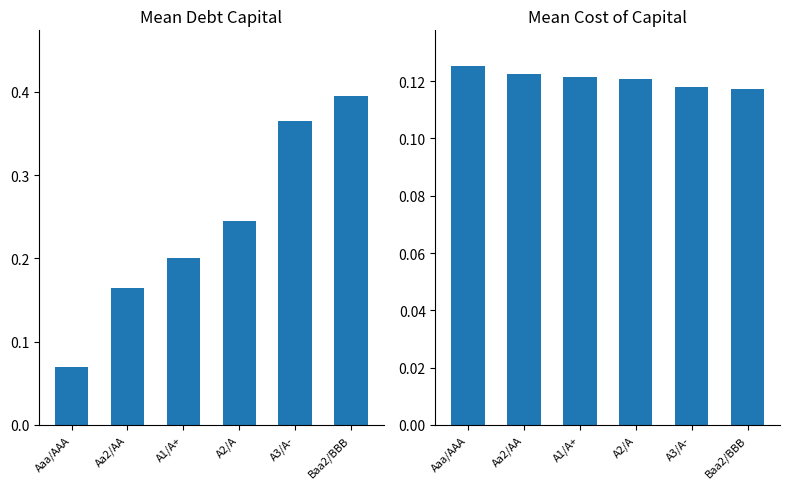

At which category is the sum across all series the highest?

Baa2/BBB